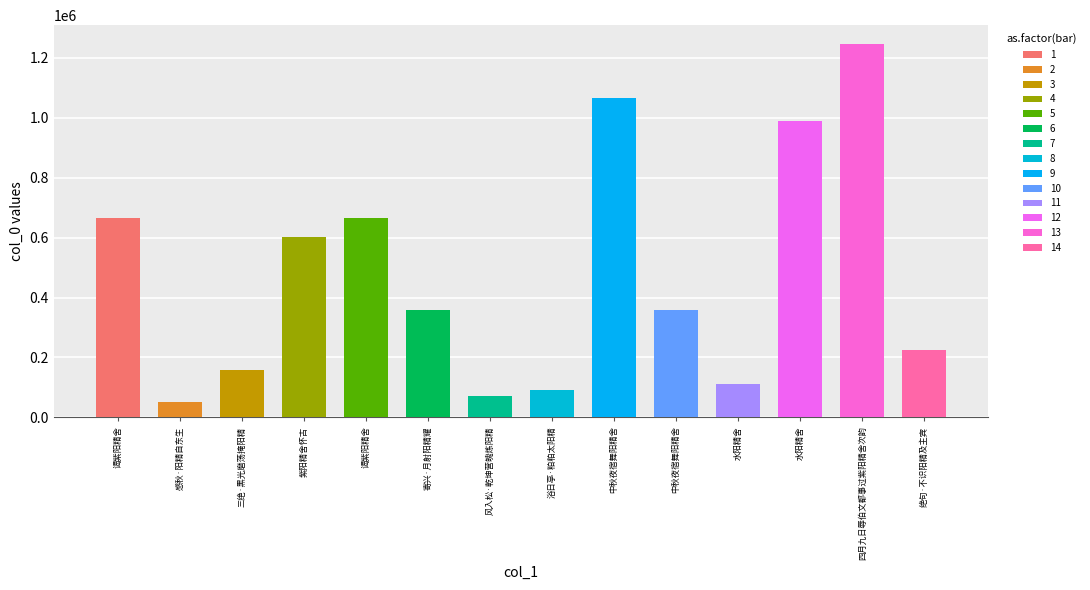

What is the label of the 3rd bar from the right?

水阳精舍